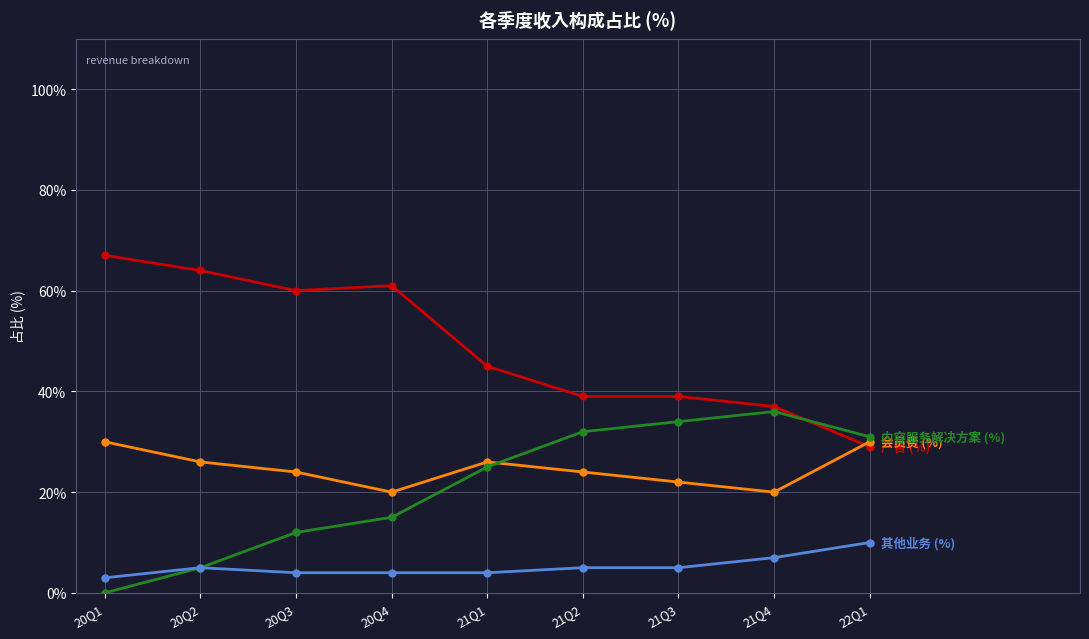

Reading left to right, extract all data points from this chart.

广告 (%): 67	64	60	61	45	39	39	37	29
会员费 (%): 30	26	24	20	26	24	22	20	30
内容服务解决方案 (%): 0	5	12	15	25	32	34	36	31
其他业务 (%): 3	5	4	4	4	5	5	7	10